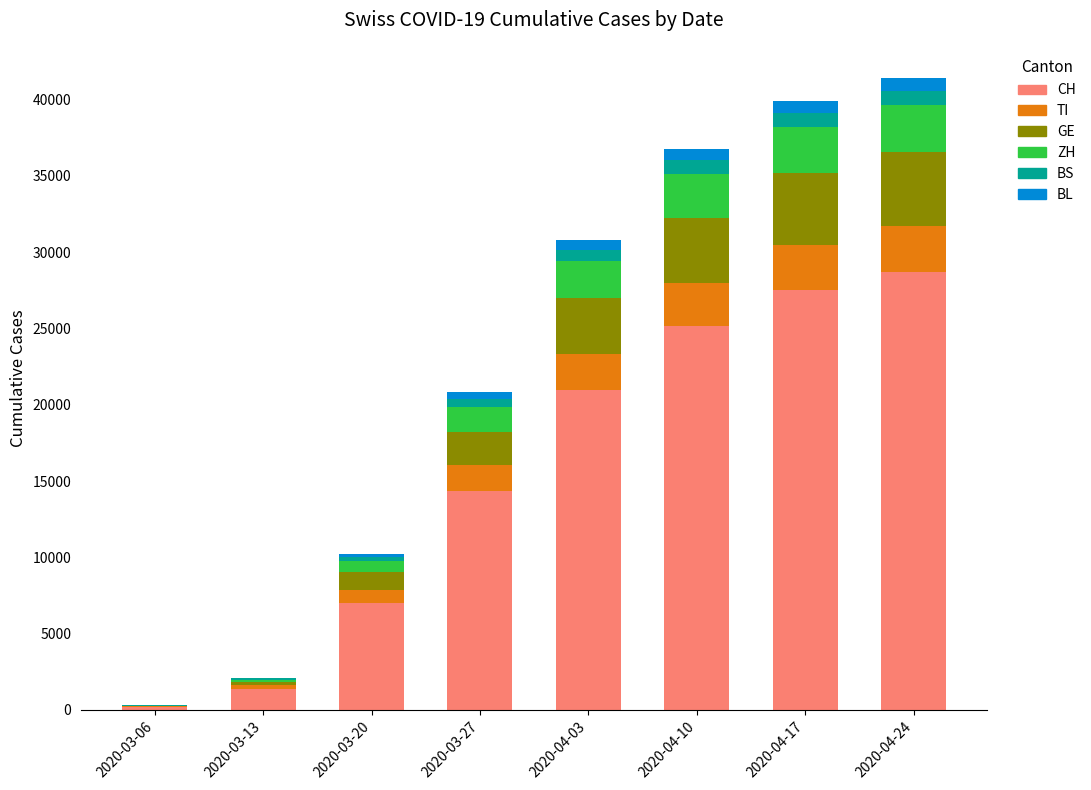

What is the highest value of the CH series?

28681